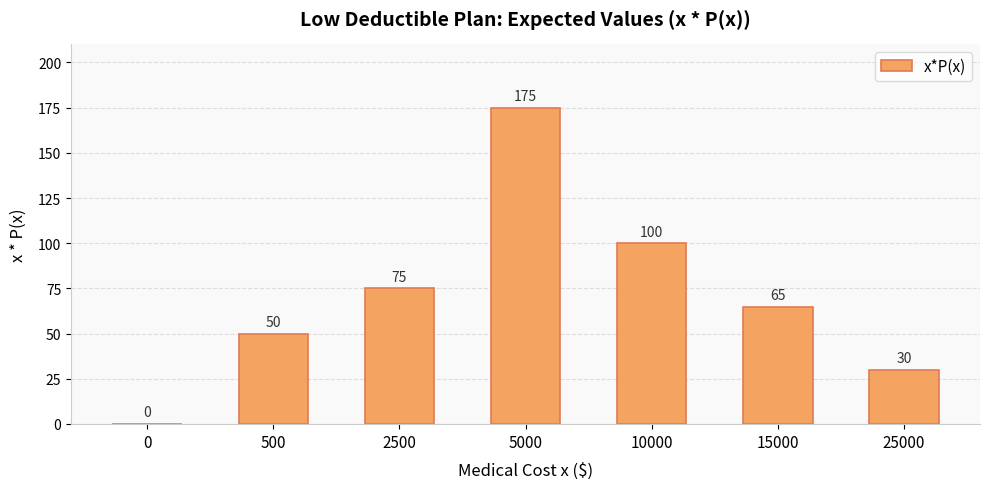

At which category does the chart reach its peak across all series?

5000